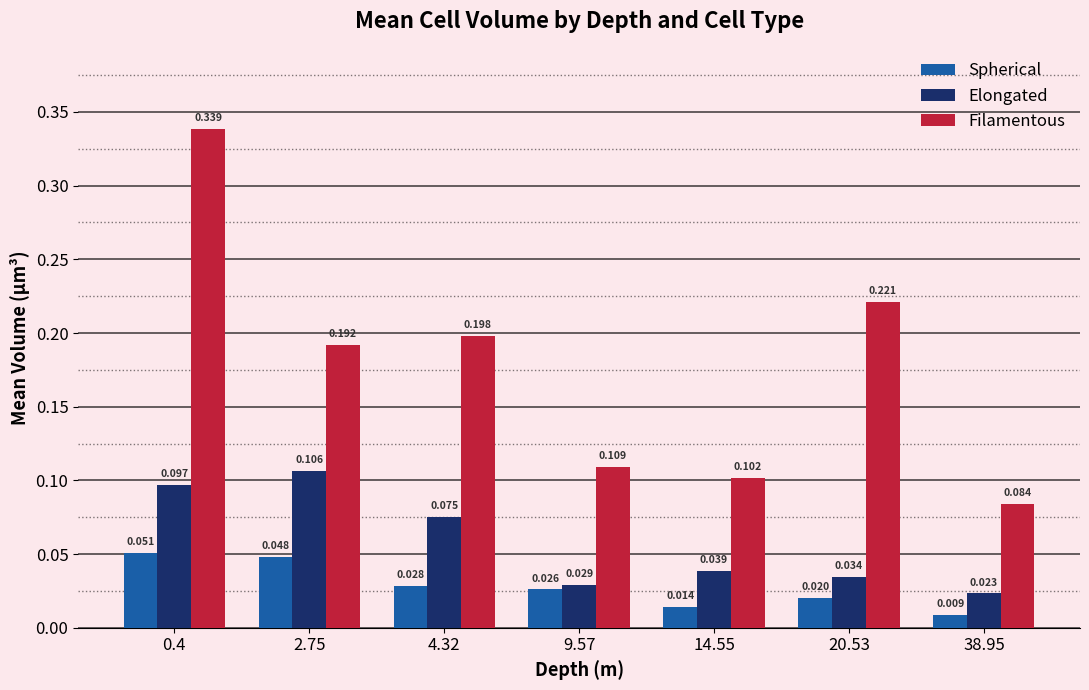

Rank the categories by Filamentous value from highest to lowest.

0.4, 20.53, 4.32, 2.75, 9.57, 14.55, 38.95